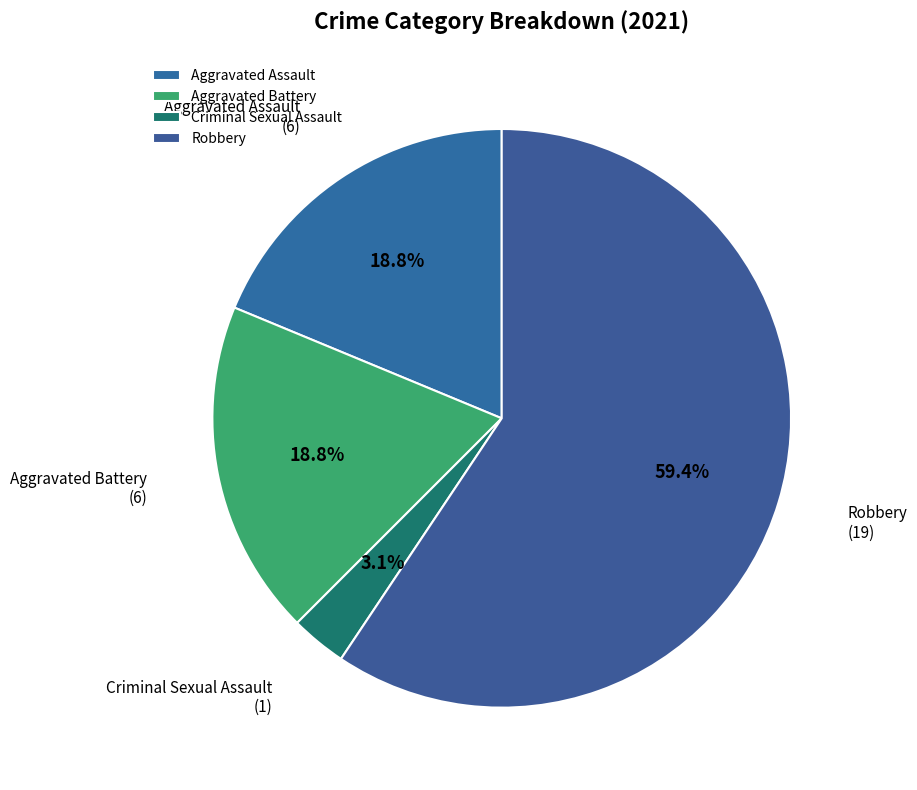

Is there a majority slice in this chart?

Yes